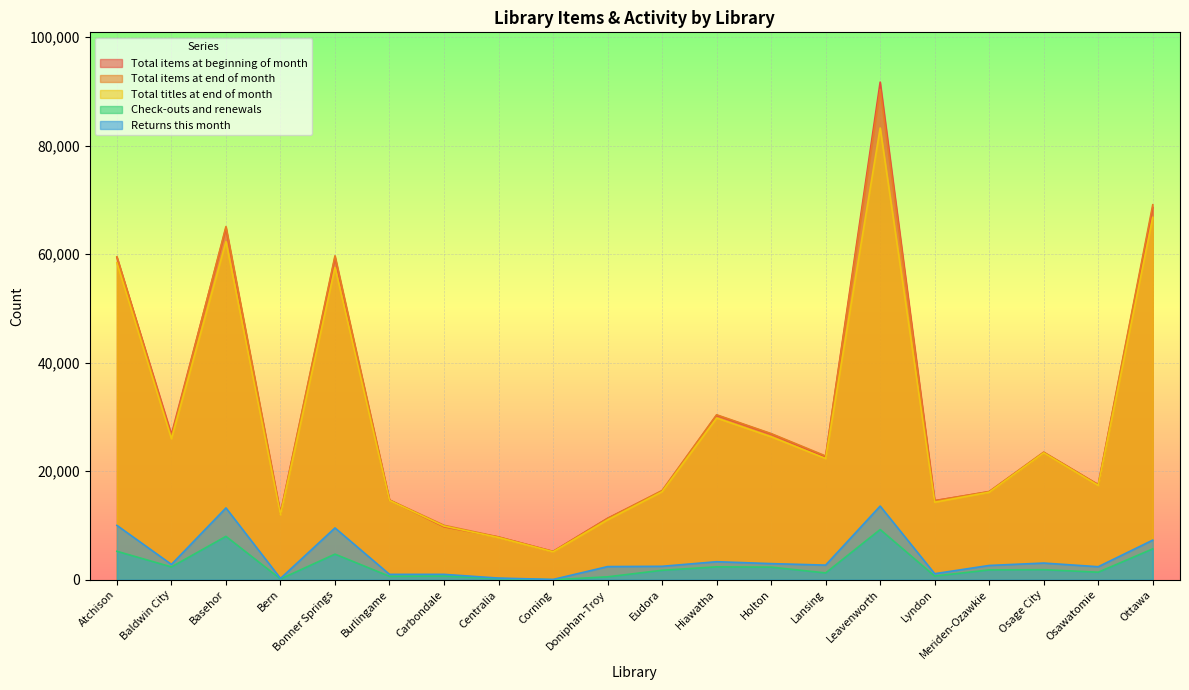

What position from the left is Leavenworth?

15